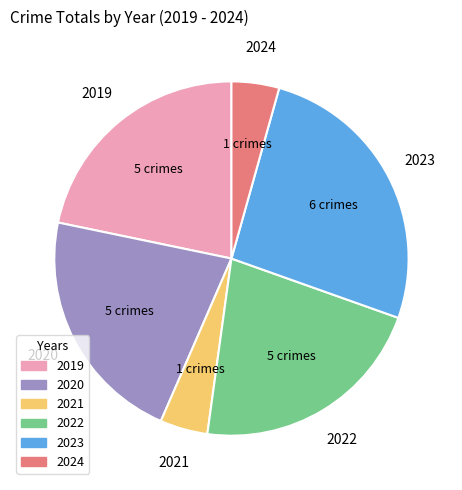

How many segments does this pie chart have?

6